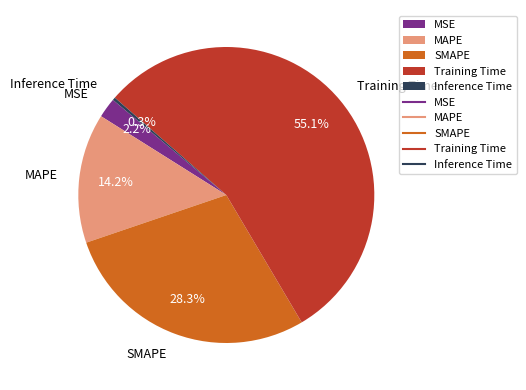

Is there a majority slice in this chart?

Yes